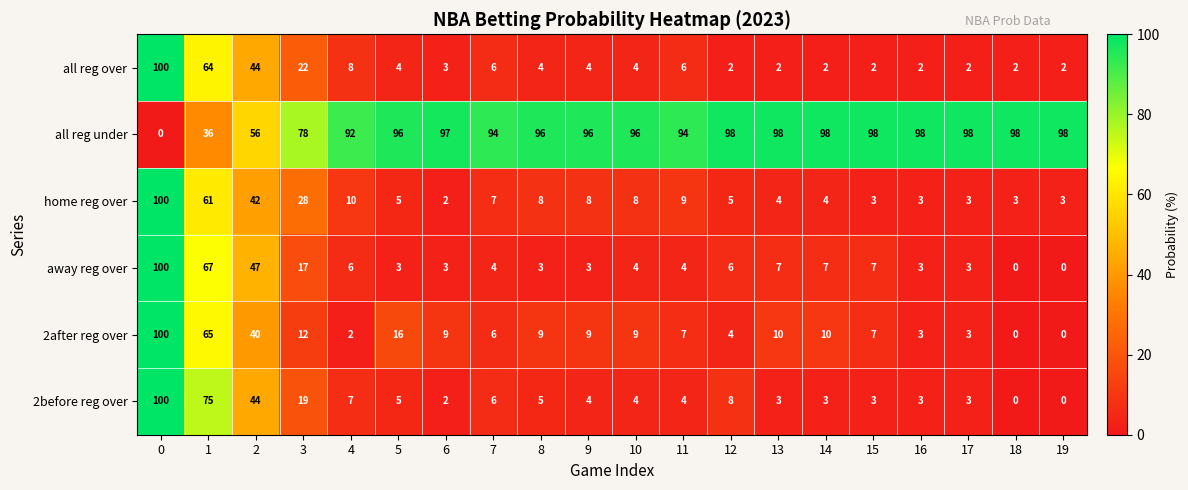

The value of 2after reg over at 0 is 53. True or false?

False